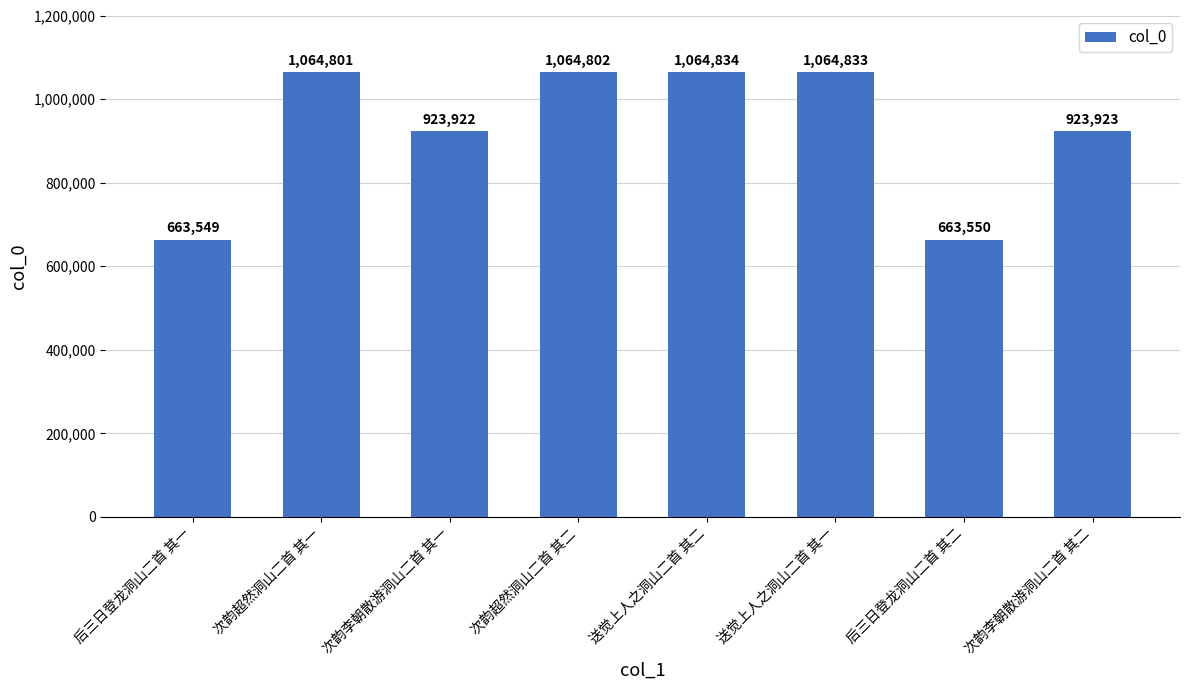

List the labels in order of value, largest first.

送觉上人之洞山二首 其二, 送觉上人之洞山二首 其一, 次韵超然洞山二首 其二, 次韵超然洞山二首 其一, 次韵李朝散游洞山二首 其二, 次韵李朝散游洞山二首 其一, 后三日登龙洞山二首 其二, 后三日登龙洞山二首 其一